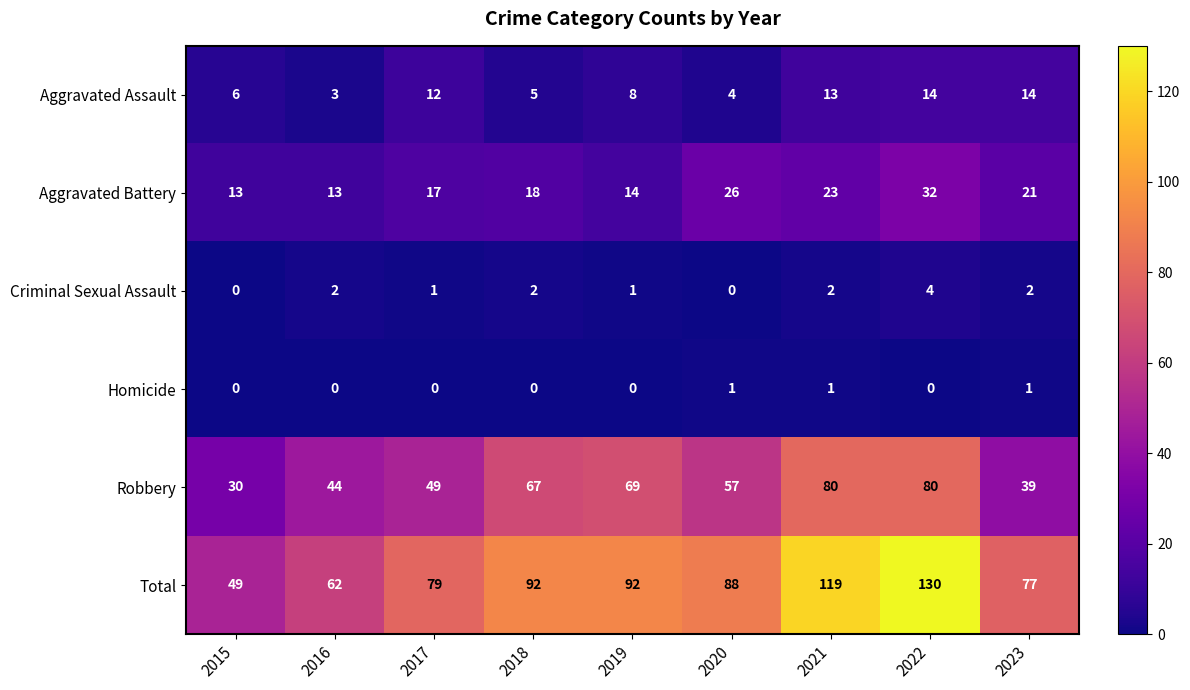

The value of Robbery at 2016 is 44. True or false?

True